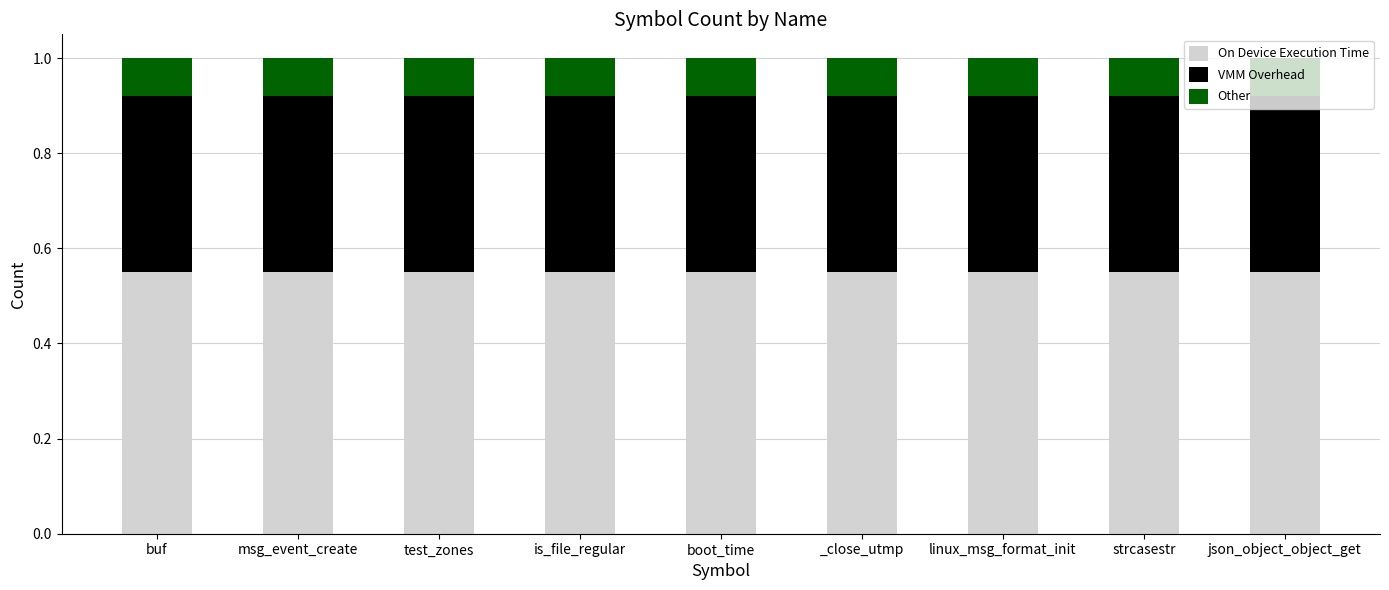

What is the total value across all series at msg_event_create?

1.0